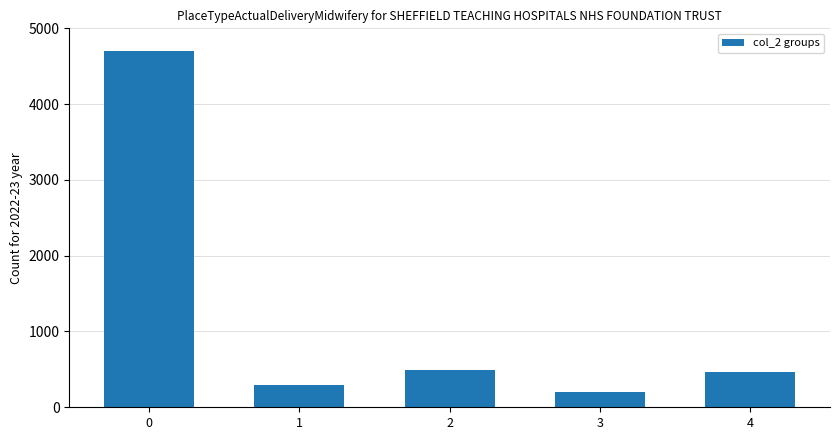

What is the difference between the maximum and second lowest values?

4401.6